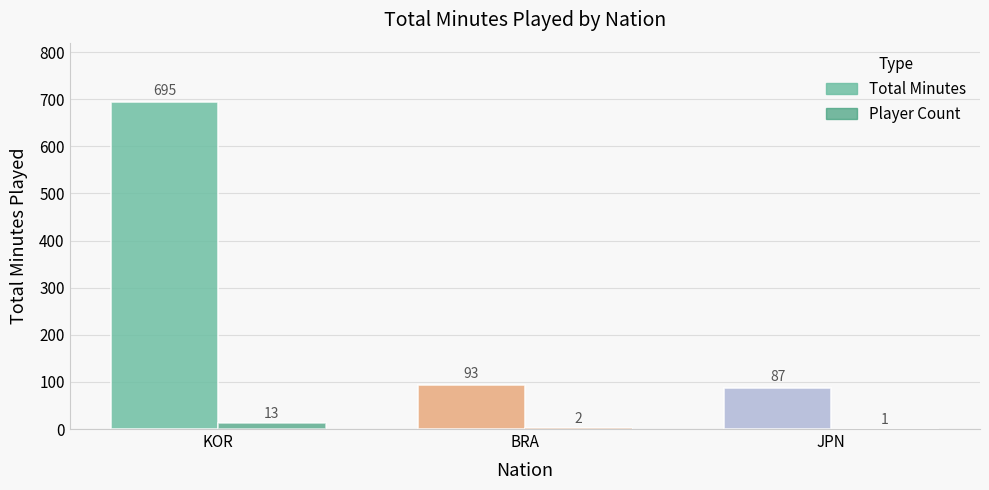

Between KOR and JPN, which series saw the biggest shift?

Total Minutes